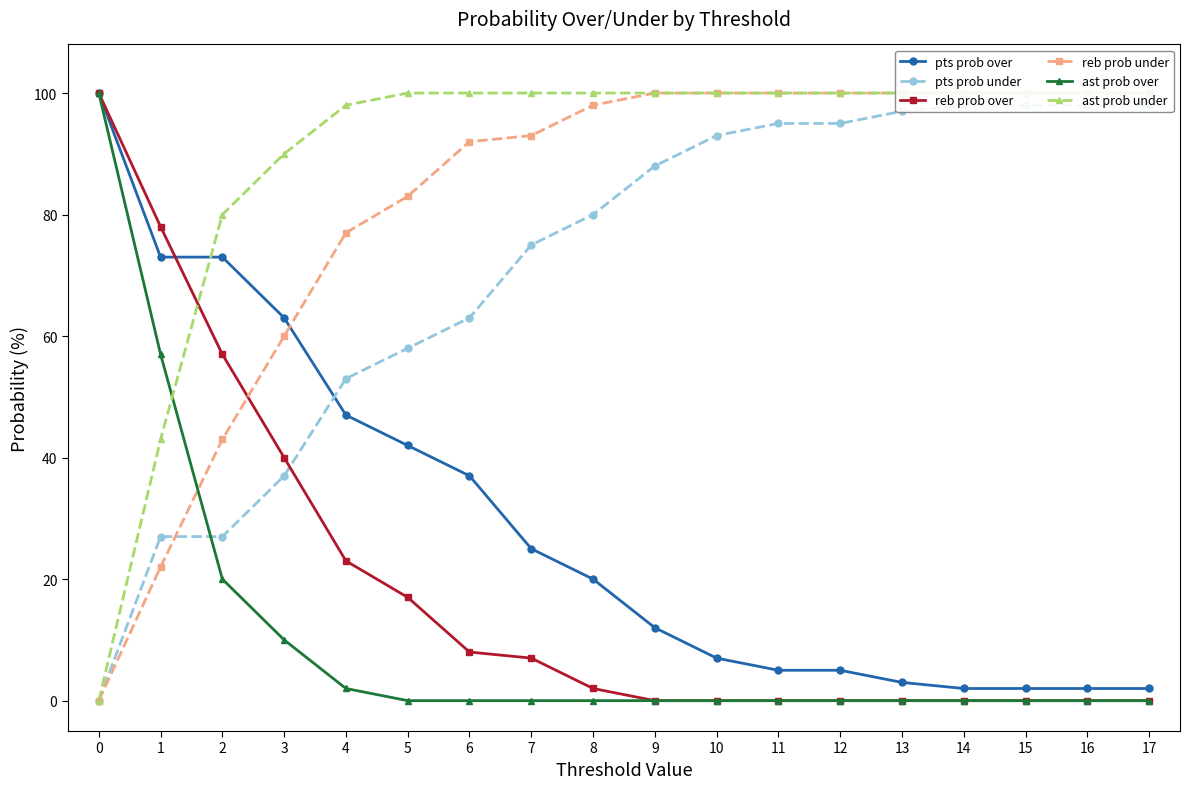

How many intersections are there between ast prob under and ast prob over?

1